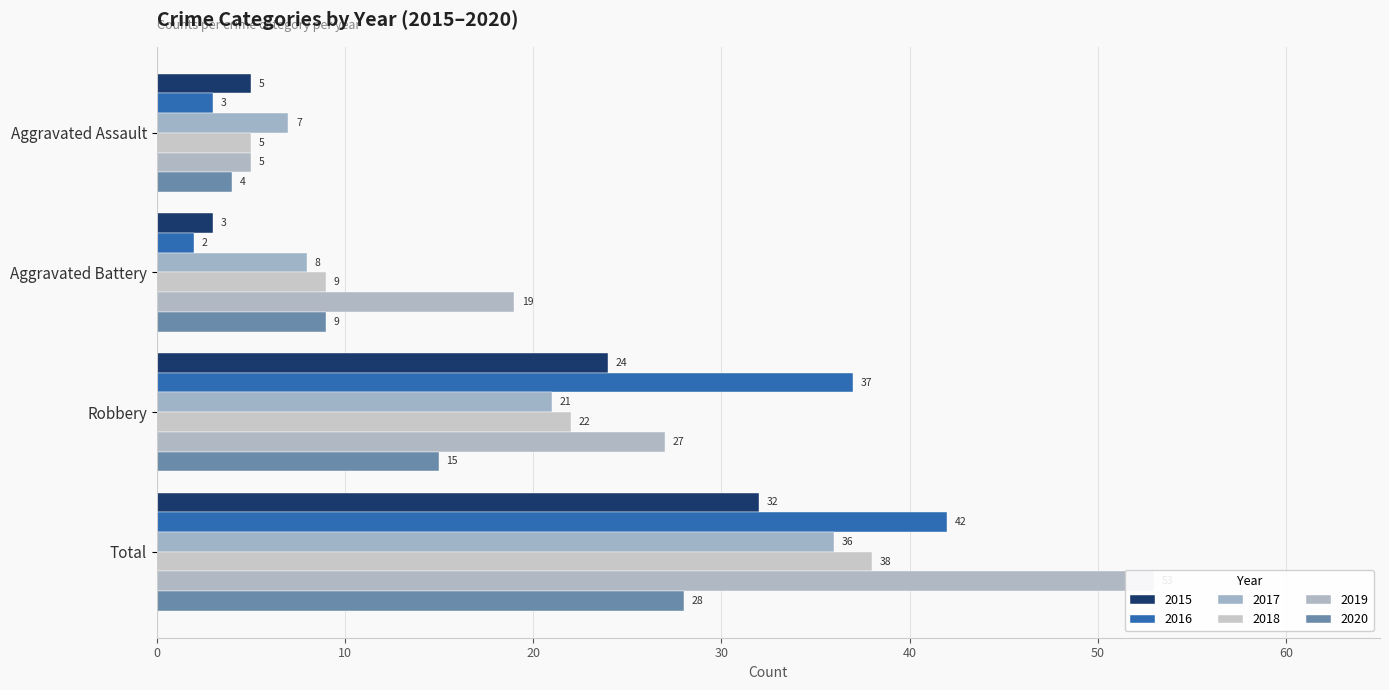

What value does the 2017 series have at Total, to the nearest 10?

40